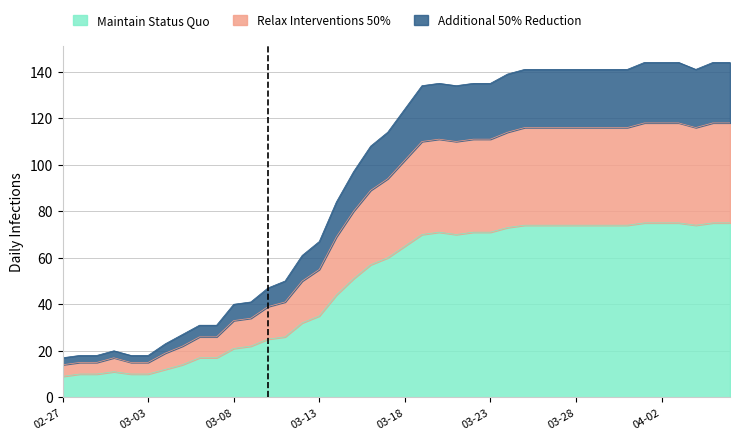

Which has a higher value, 2020-03-29 or 2020-03-31?

2020-03-29